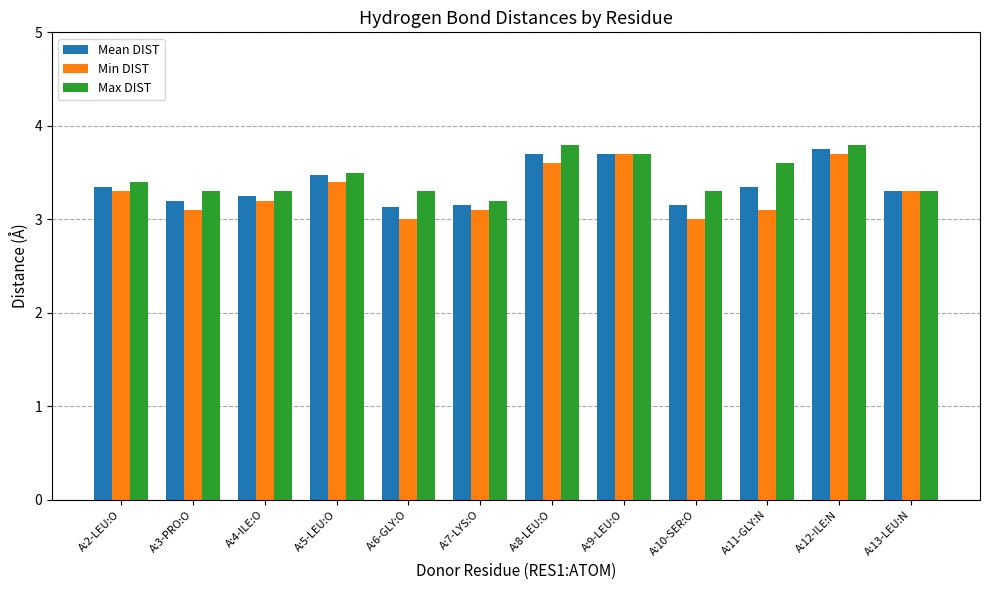

How many bars are there in total?

36